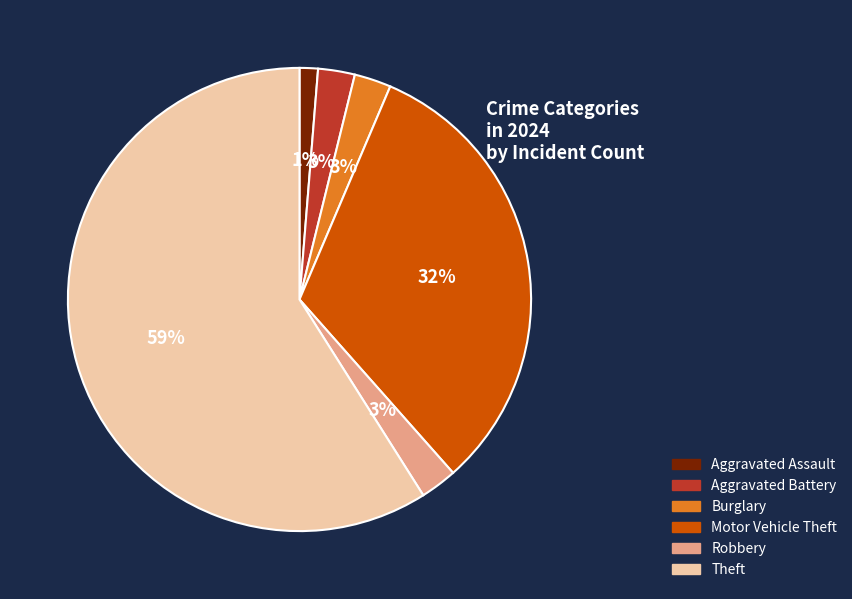

Combined, do Aggravated Battery and Robbery account for over 50%?

No